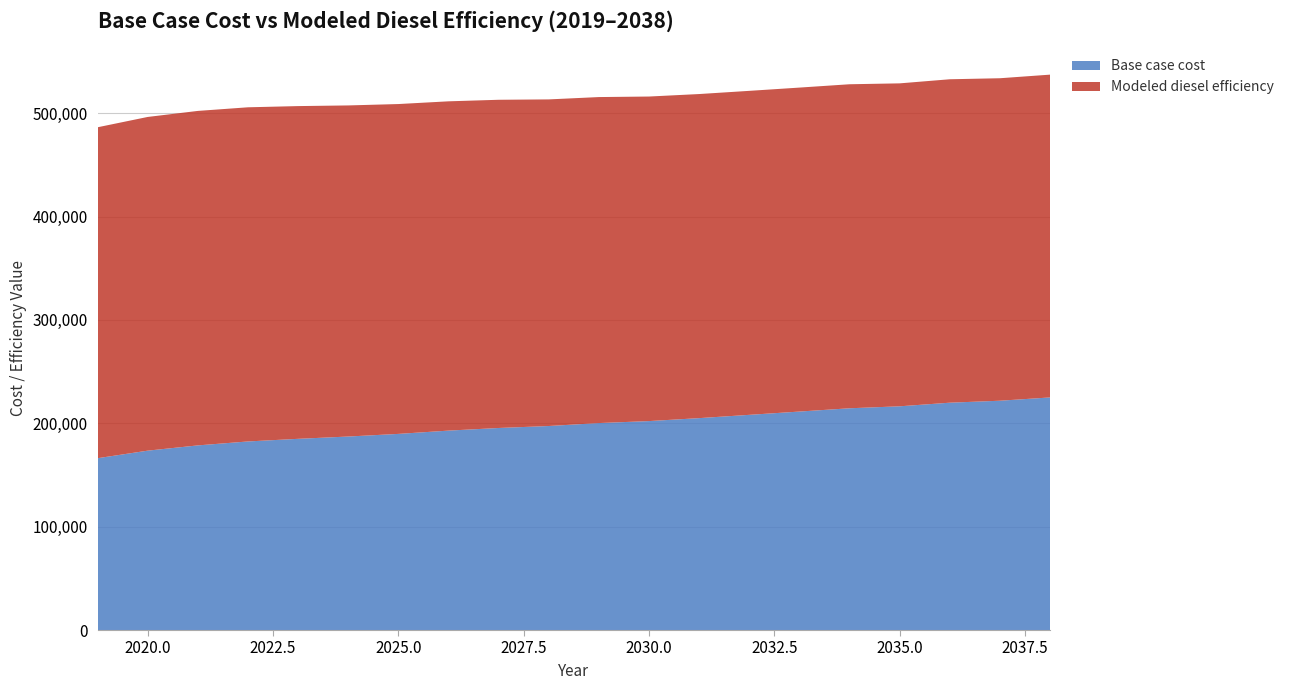

Reading left to right, what are all the values shown in this chart?

Base case cost: 166230.5	173540.8	178626.2	182440.3	184983.0	187207.9	189750.6	192929.0	195471.8	197378.8	200239.4	202146.4	205007.0	208185.4	211363.8	214542.2	216449.2	219945.5	221852.5	225030.9
Modeled diesel efficiency: 320152.6	322836.6	323590.9	323280.0	321901.9	320321.4	319114.2	318567.4	317523.2	315979.8	315380.1	313988.5	313537.0	313446.0	313424.8	313471.9	312429.8	312897.4	311983.9	312288.2